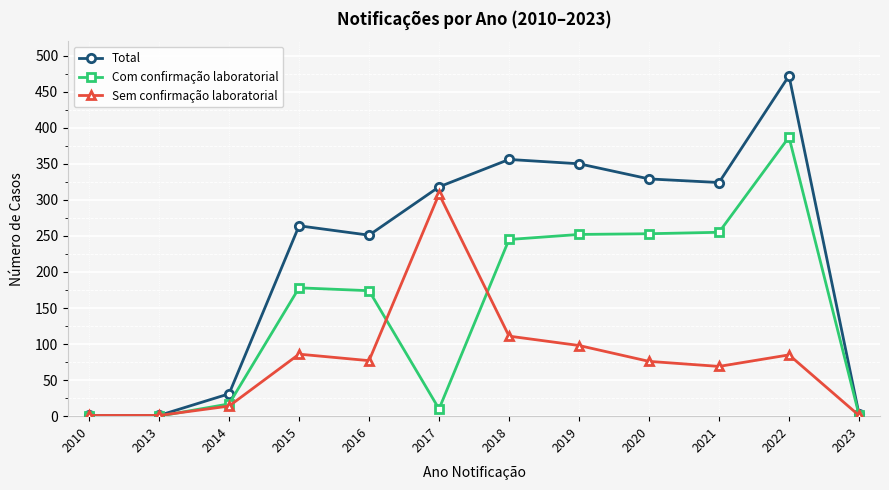

What value does the Total series have at 2020?

329